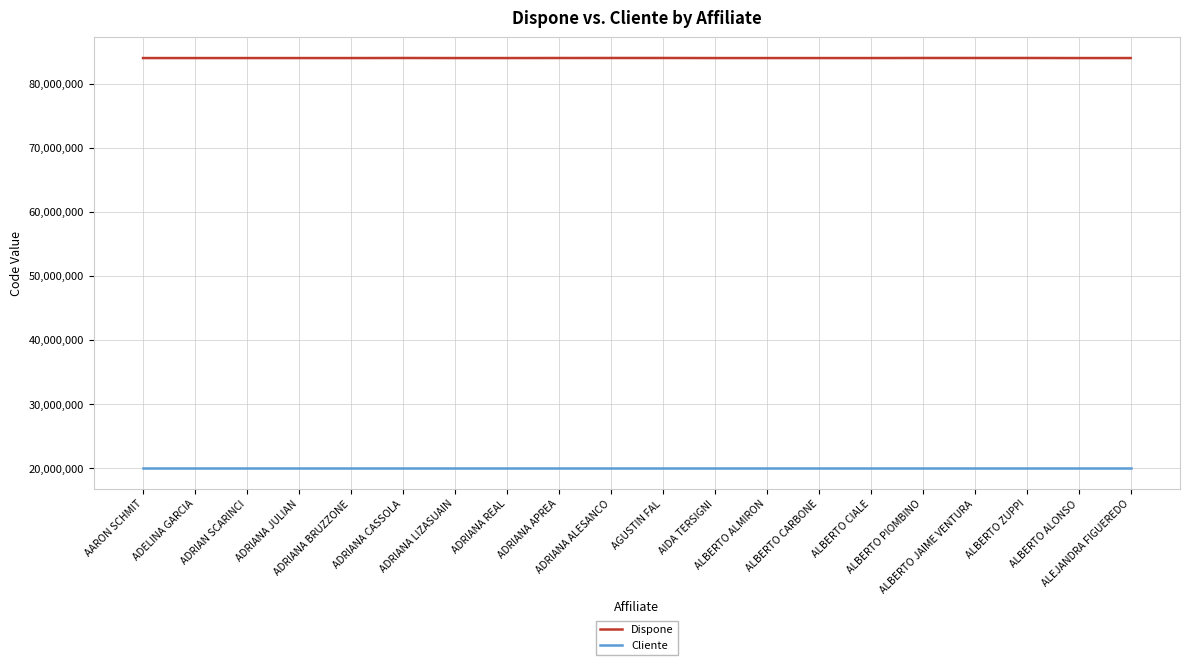

The Dispone series shows 84009324 at ADRIANA CASSOLA. True or false?

True